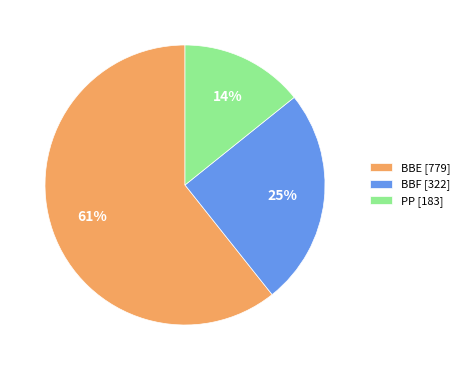

Does any single category account for the majority?

Yes